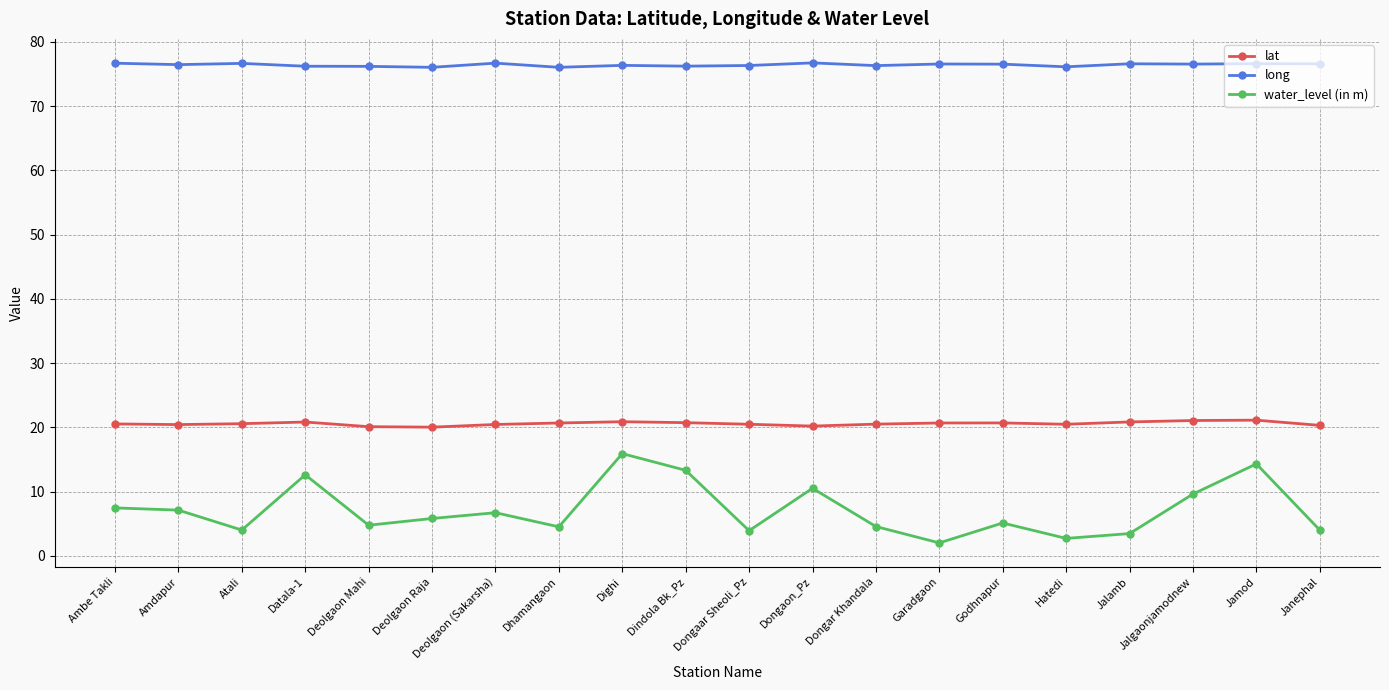

How many lines are shown in the chart?

3